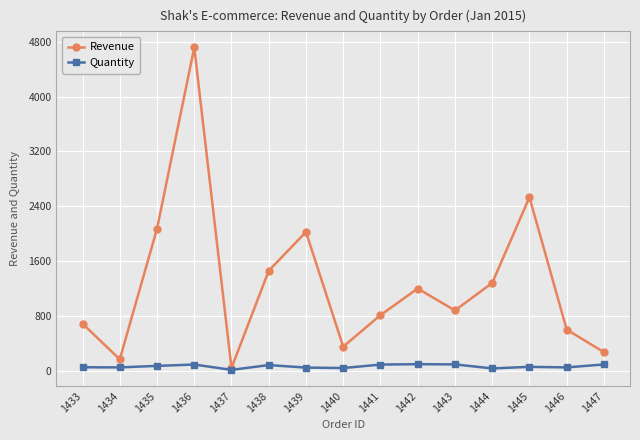

What is the difference between the second highest and minimum values in the Quantity series?

80.0